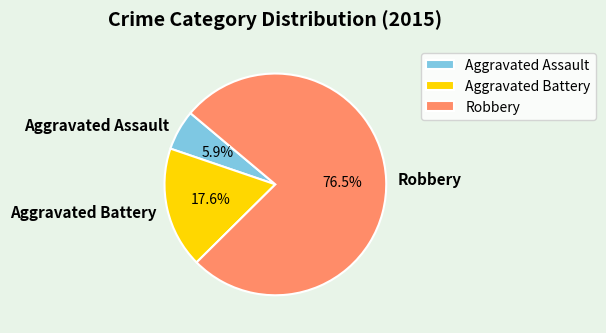

Combined, do Aggravated Assault and Robbery account for over 50%?

Yes